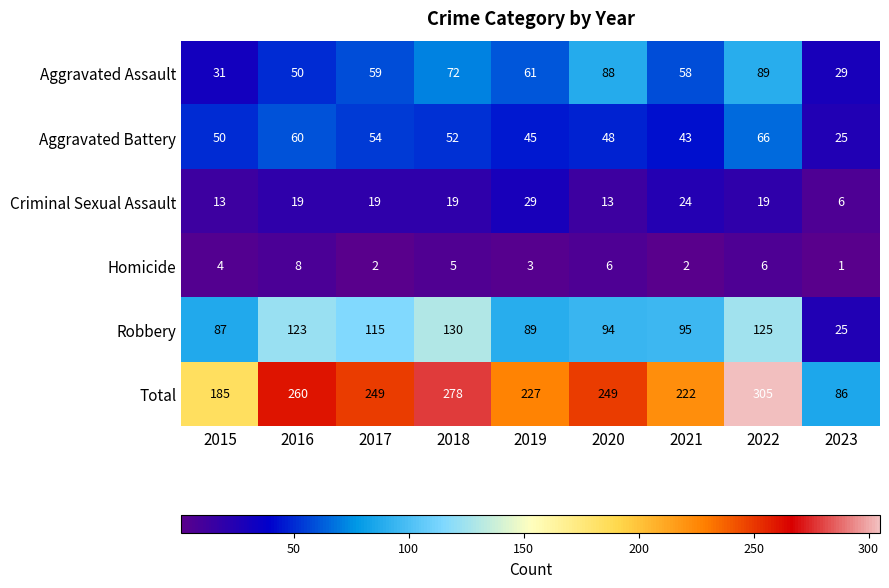

What is the greatest value displayed?

305